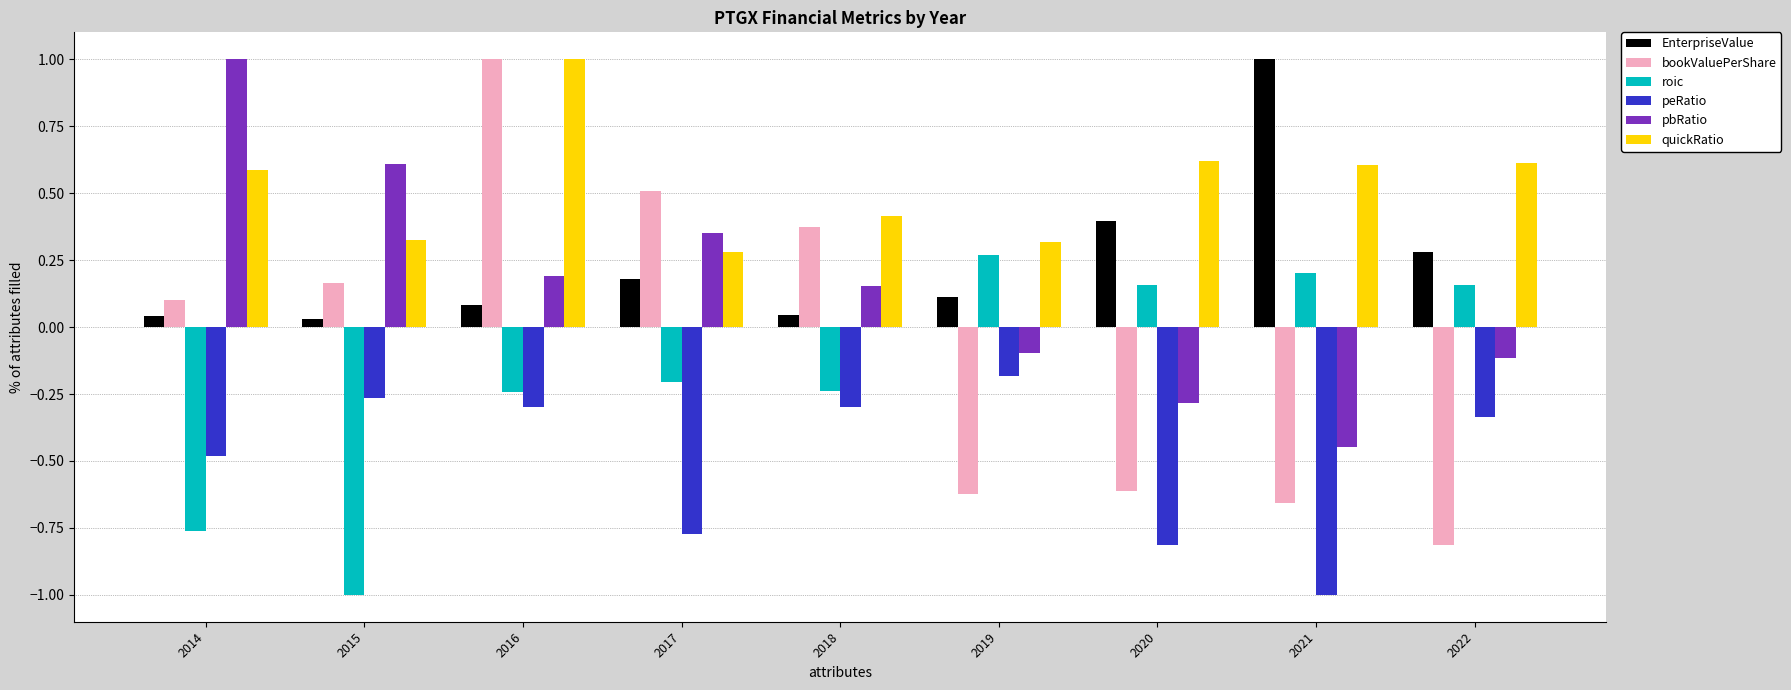

At 2015, list the series in order from smallest to largest.

roic, peRatio, EnterpriseValue, bookValuePerShare, quickRatio, pbRatio